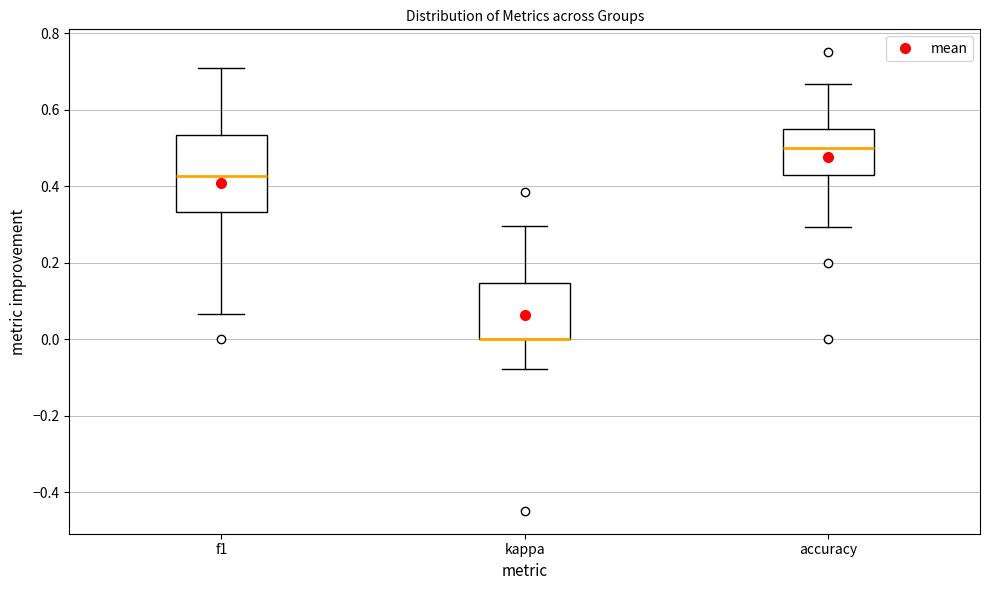

Reading left to right, read every box against the y-axis: the position of its median line, the range the box covers, and the ends of its whiskers. The values are not printed on the chart, so give them approximately, as read against the axis.

f1: median 0.42, box 0.34 to 0.54, whiskers 0.06 to 0.70
kappa: median 0.00 (drawn on the box's lower edge), box 0.00 to 0.14, whiskers -0.08 to 0.30
accuracy: median 0.50, box 0.42 to 0.56, whiskers 0.30 to 0.66